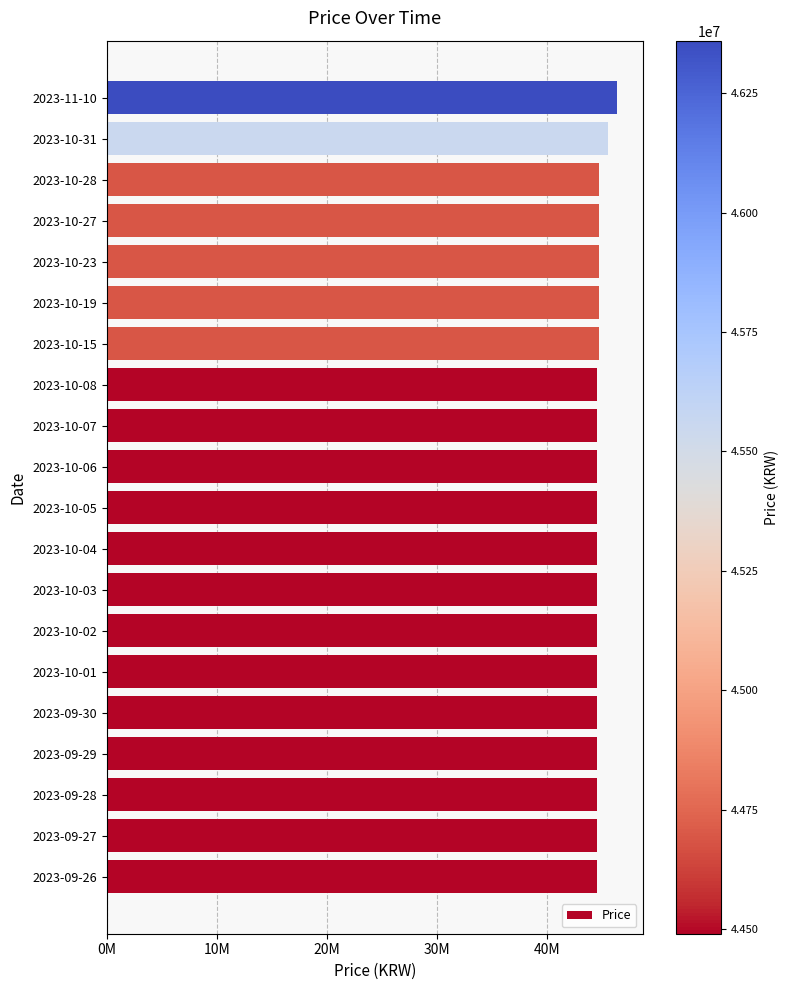

Does the chart contain stacked bars?

No